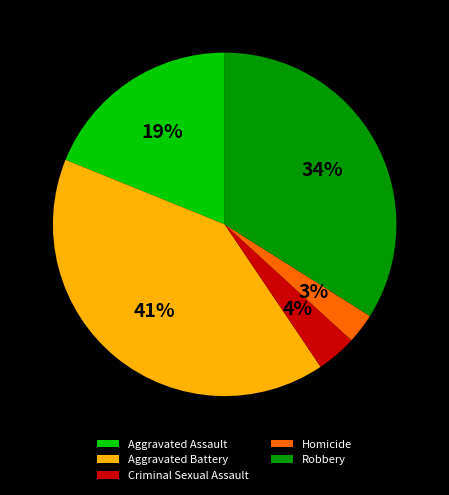

What is the smallest slice in the pie chart?

Homicide